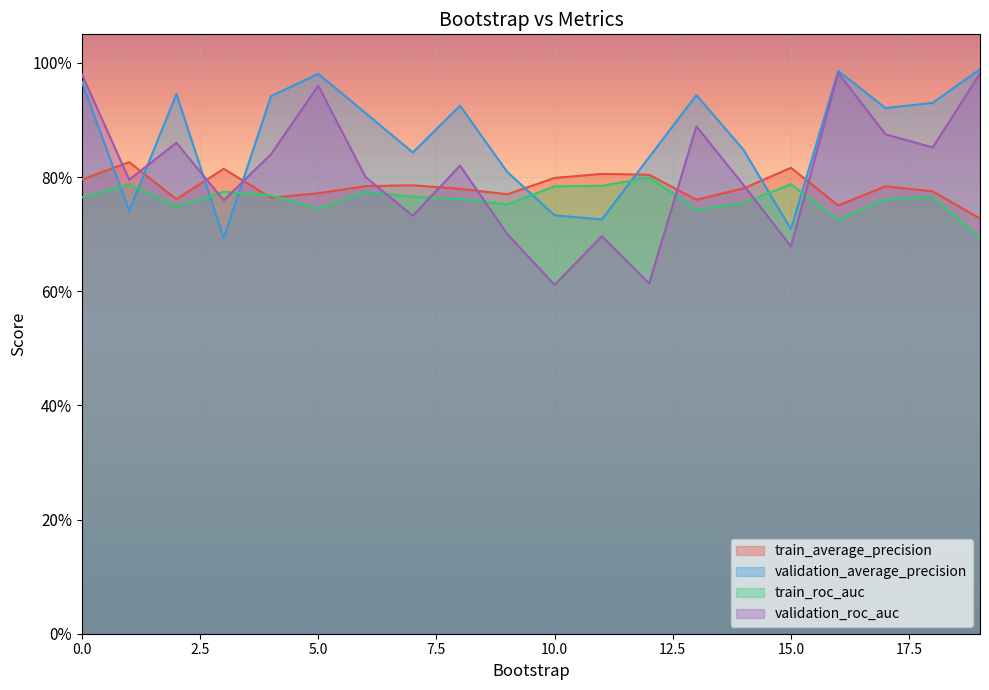

Count the train_average_precision values in the range 0 to 1.

20